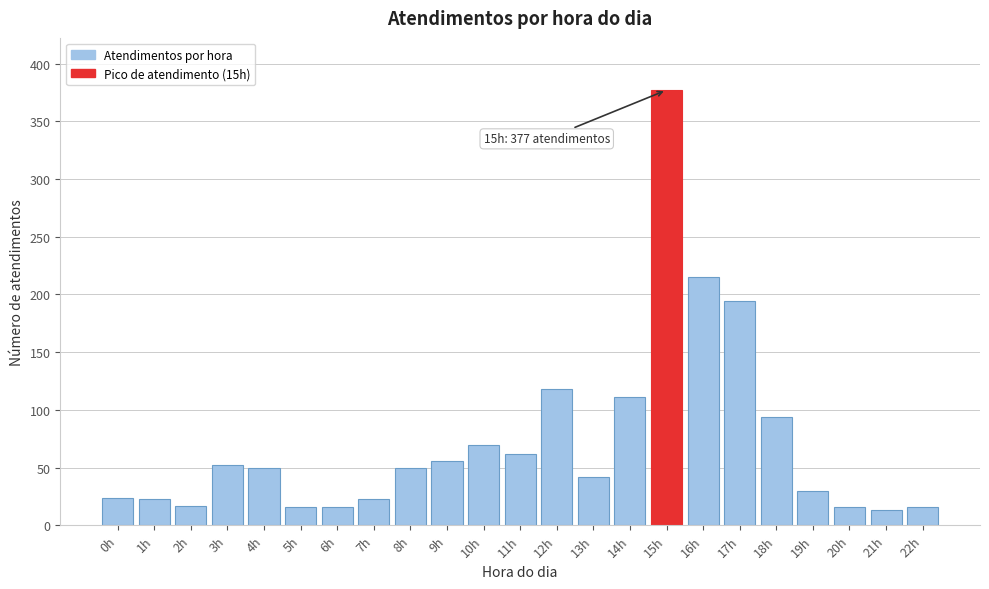

What is the value of the 4th bar from the left?

52